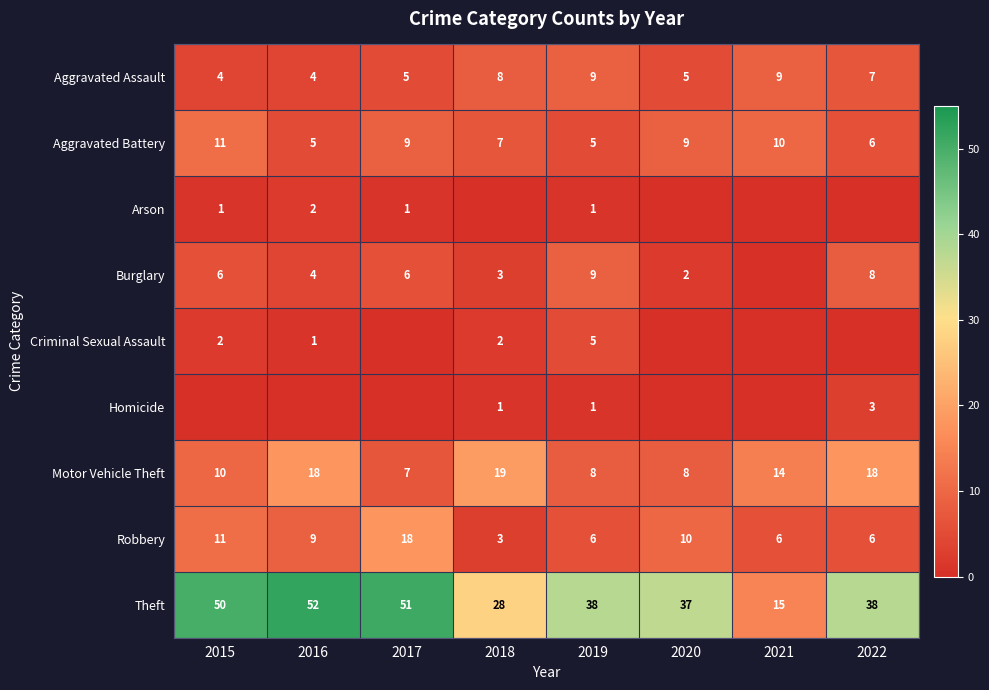

What is the total value across all series at 2018?

71